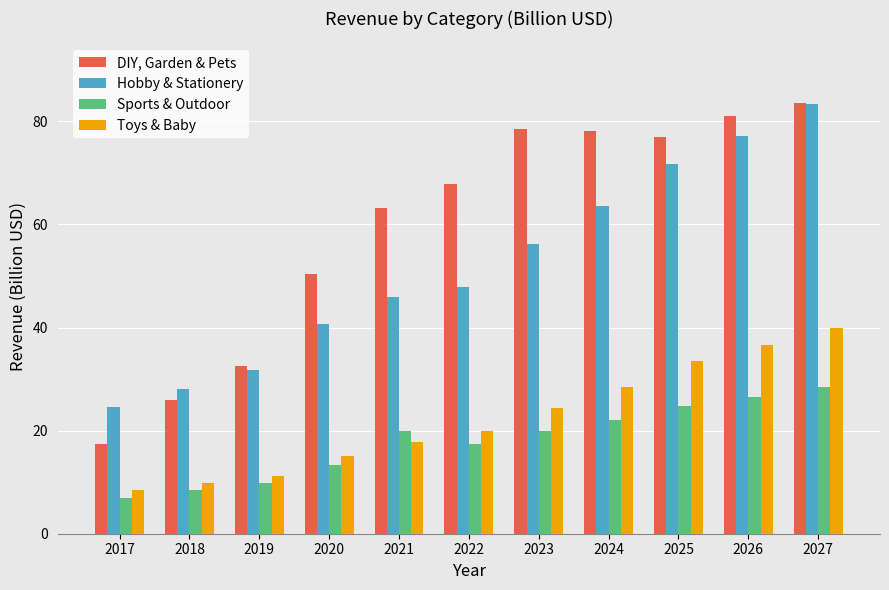

Count the number of data series in this chart.

4